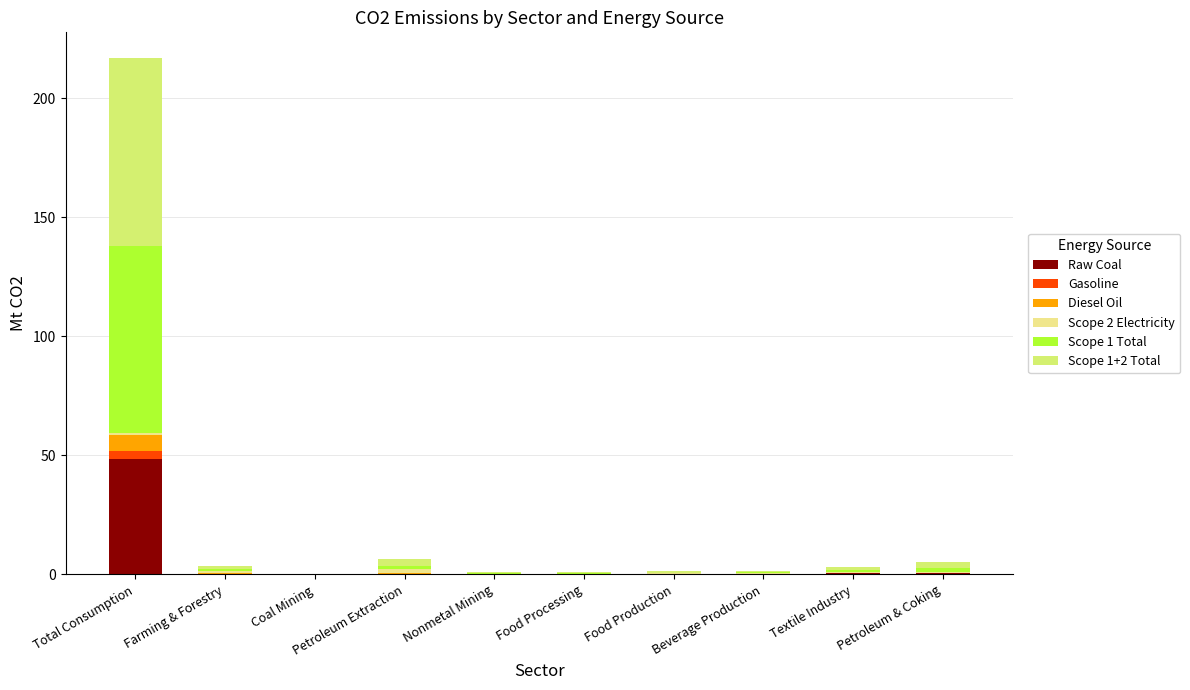

What is the sum of all Raw Coal values?

50.9